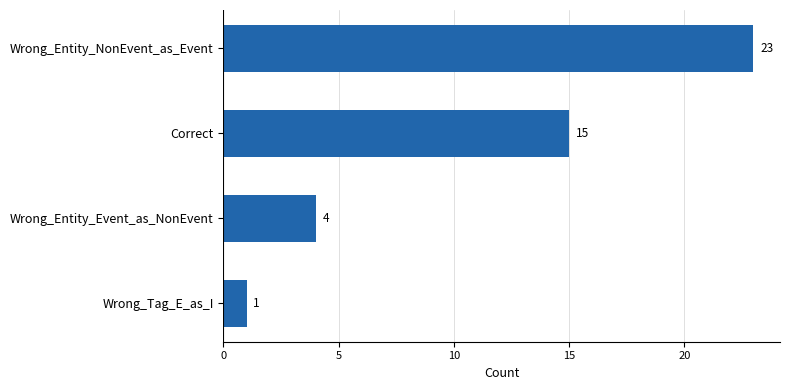

What is the sum of all values?

43